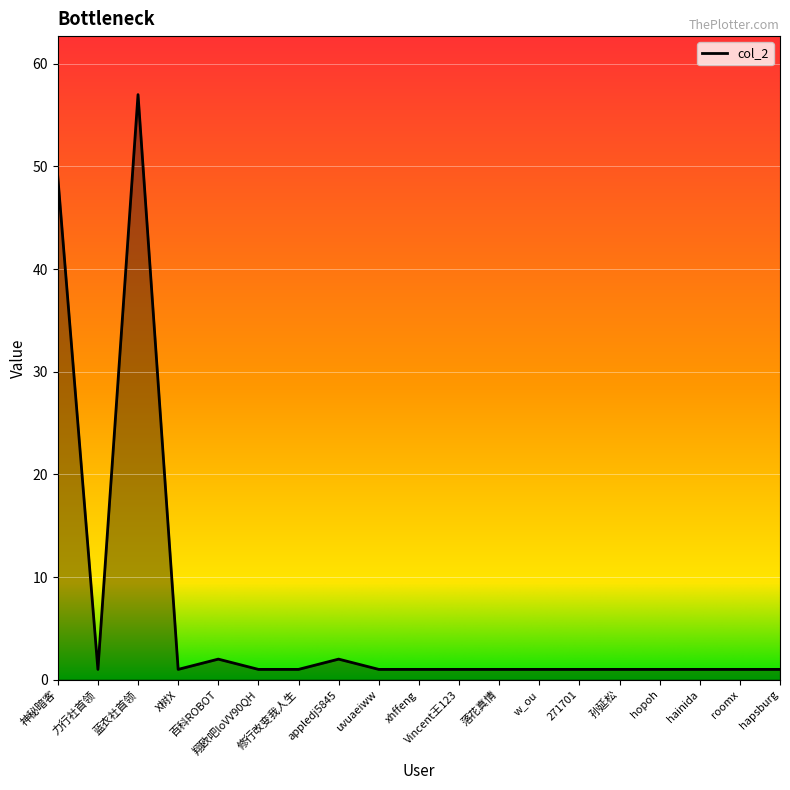

Reading left to right, extract all data points from this chart.

神秘暗客=49	力行社首领=1	蓝衣社首领=57	X树X=1	百科ROBOT=2	翔欧吧loVV90QH=1	修行改变我人生=1	appledj5845=2	uvuaeiww=1	xhffeng=1	Vincent王123=1	落花真情=1	w_ou=1	271701=1	孙延松=1	hopoh=1	hainida=1	roomx=1	hapsburg=1